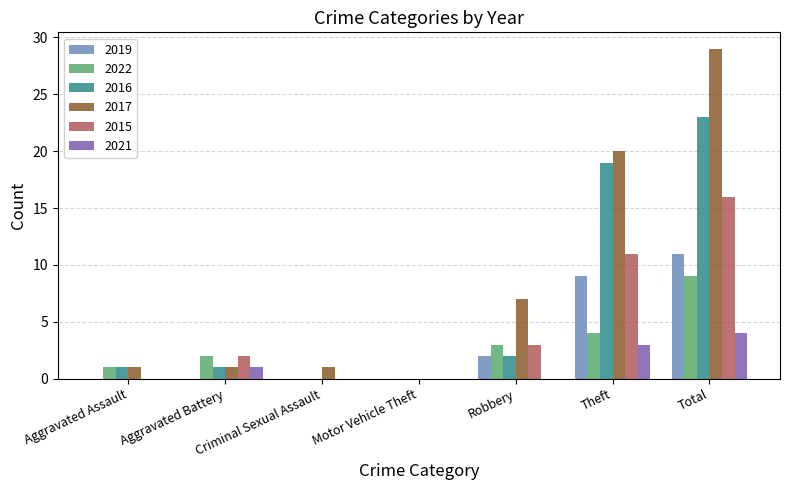

Which series has the largest range (max minus min)?

2017